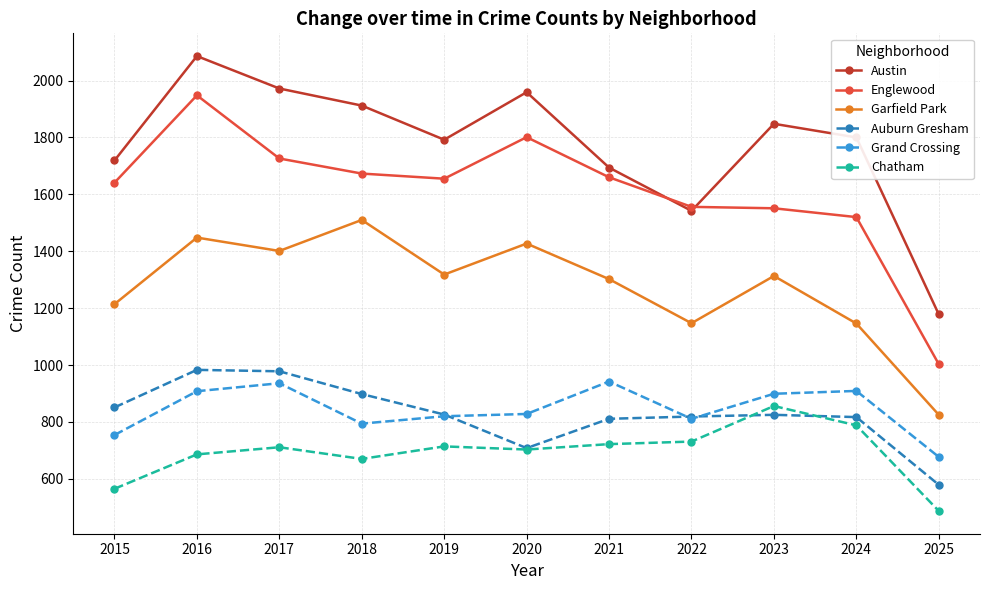

What is the sum of the Auburn Gresham values at 2017 and 2022?

1797